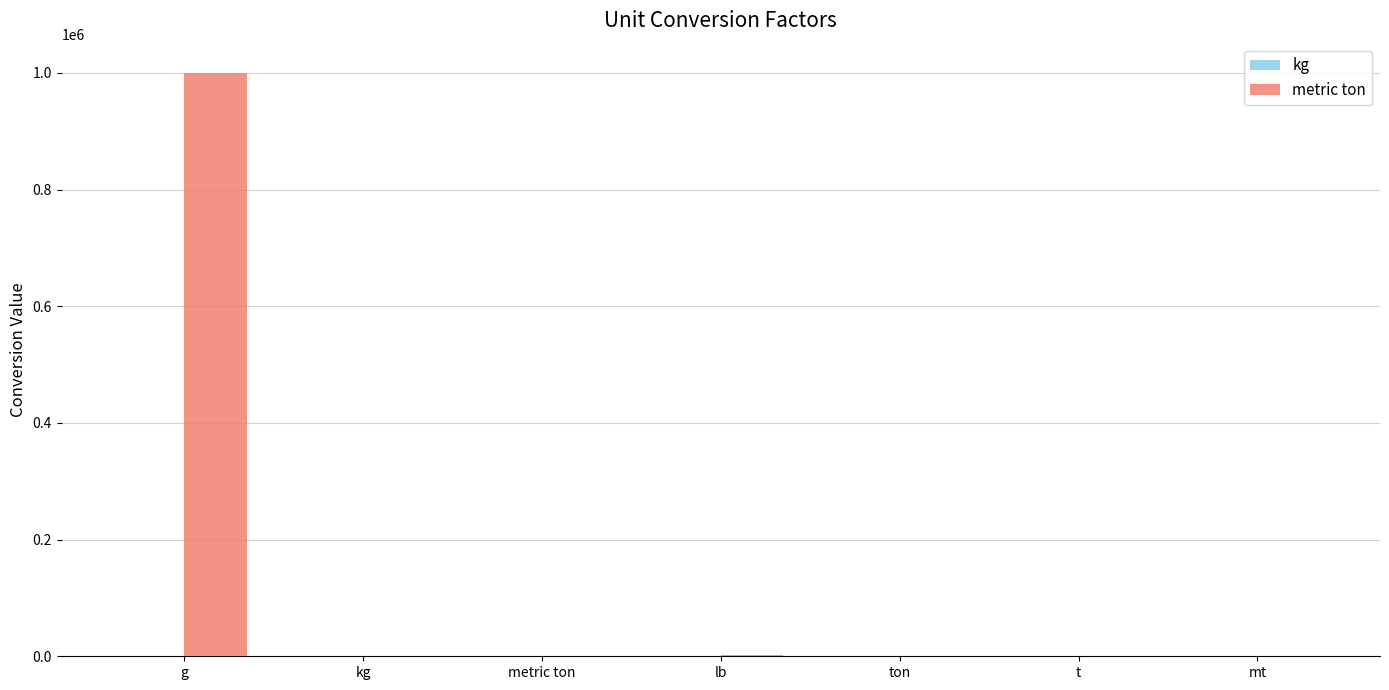

Which category has the highest value across all series?

g